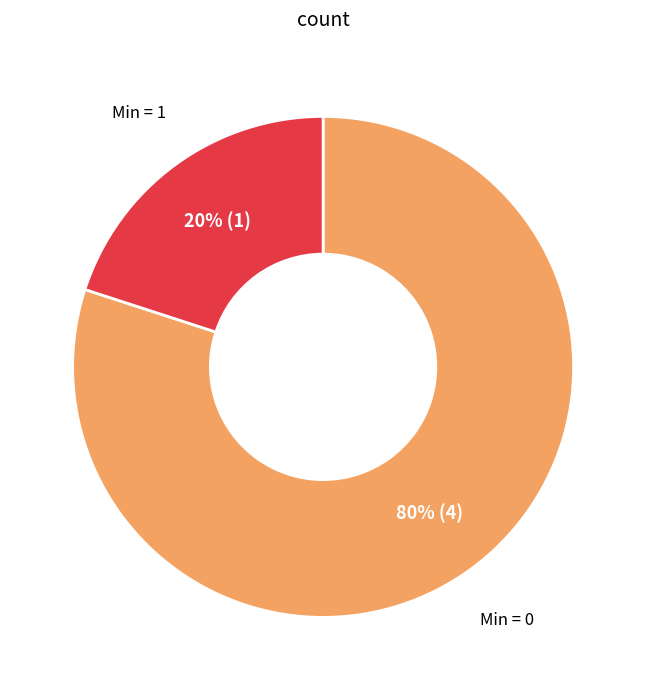

Rank the categories by value from highest to lowest.

Min = 0, Min = 1